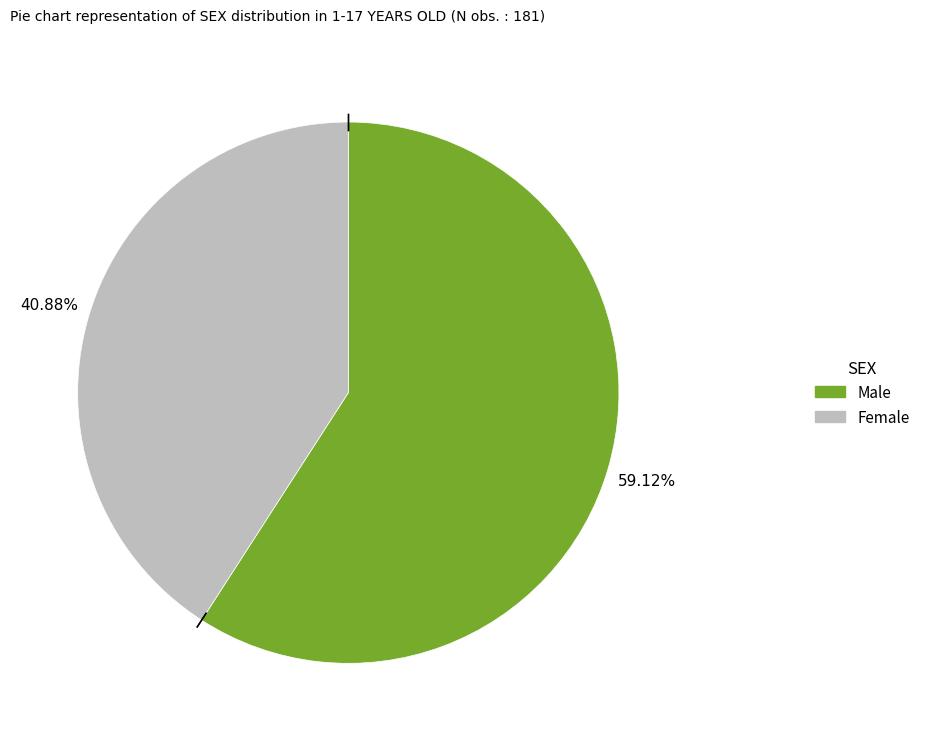

Does any single category account for the majority?

Yes